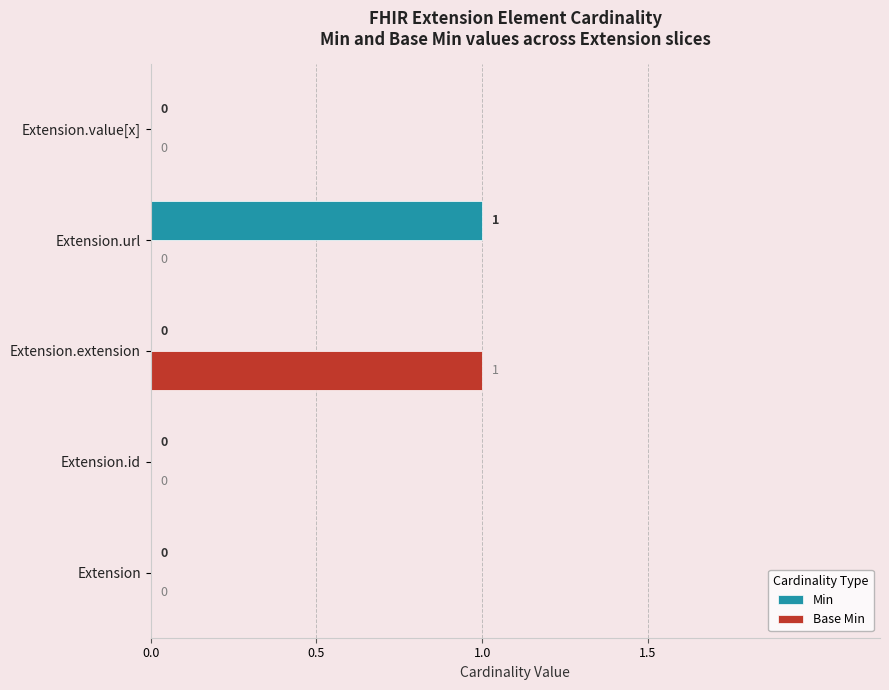

Which category has the highest value in the Base Min series?

Extension.extension